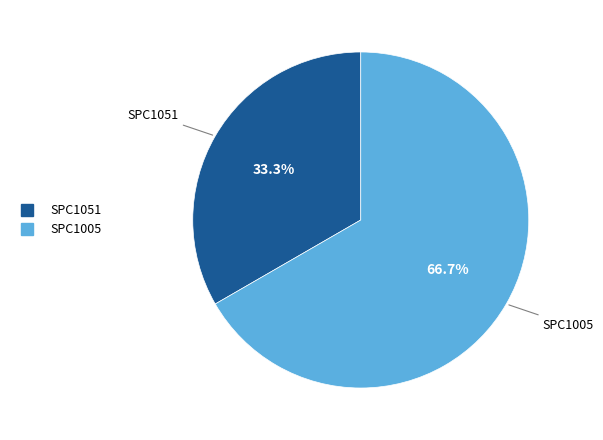

How many slices are in this pie chart?

2